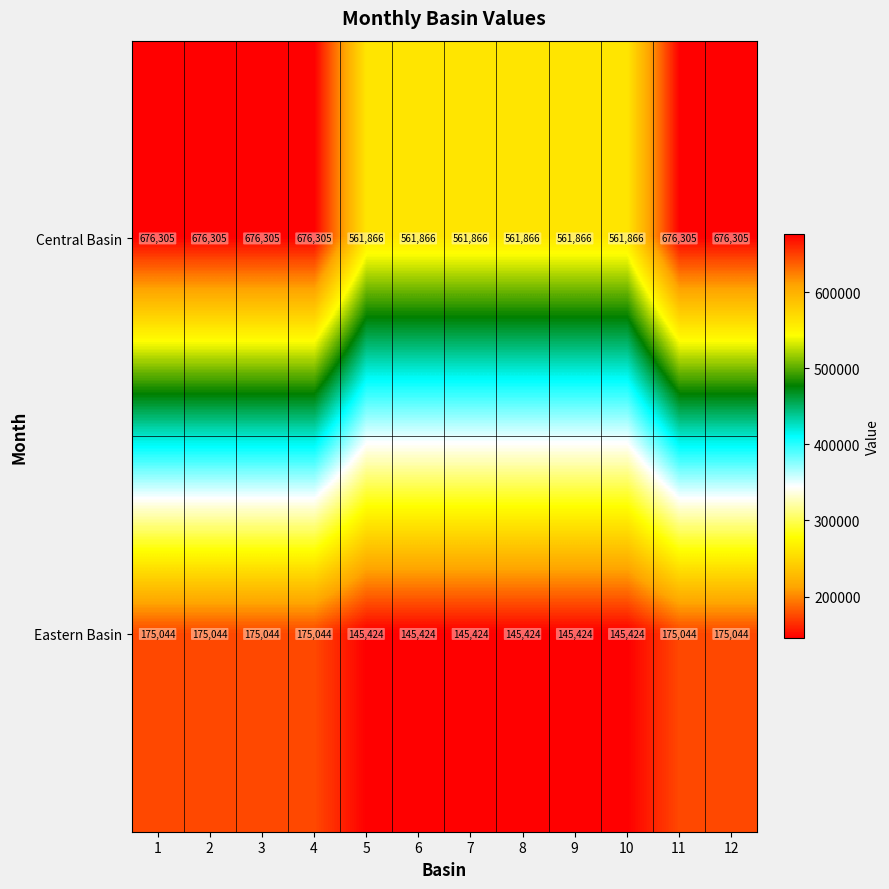

How many categories are shown in the chart?

12